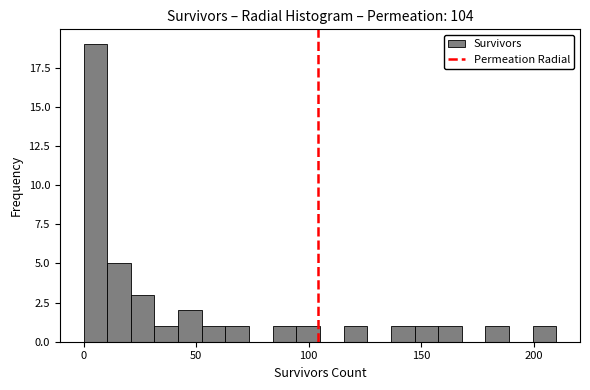

Around what value on the x-axis is the tallest bar? Give the approximate position of its centre, as read against the axis.

5